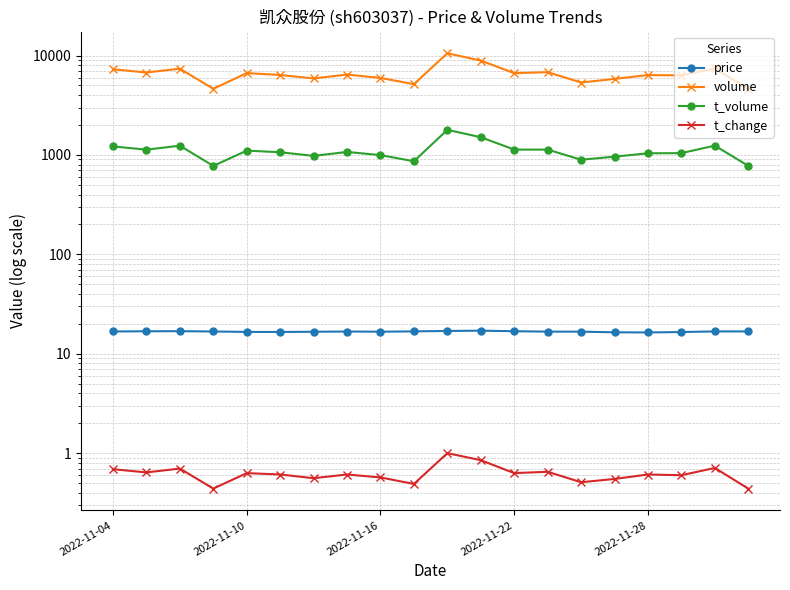

How many interior local valleys does the t_volume series have?

5